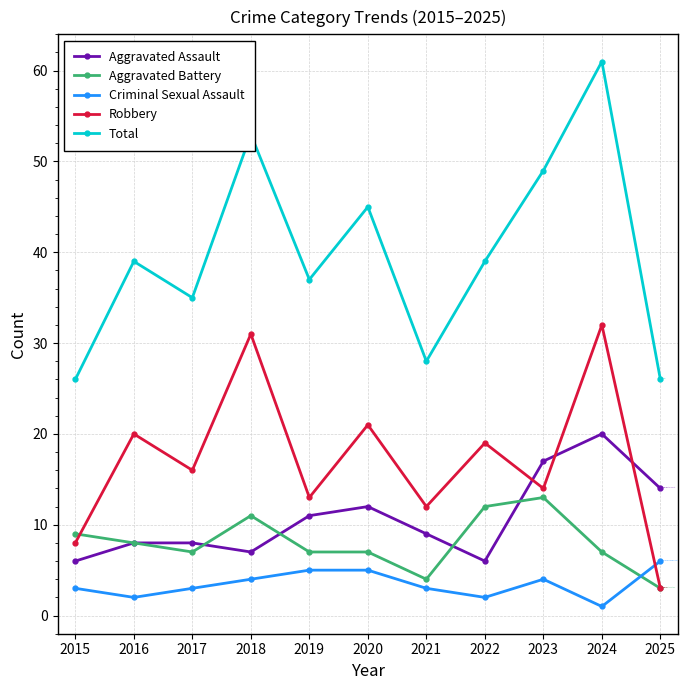

What is the sum of the Criminal Sexual Assault values at 2022 and 2024?

3